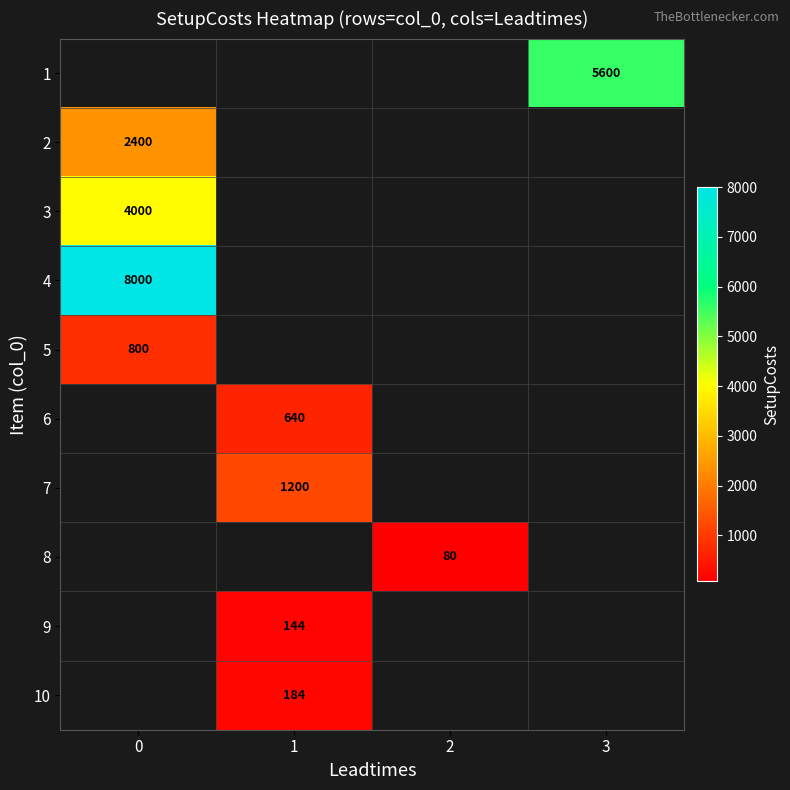

What is the maximum value shown in the chart?

8000.0